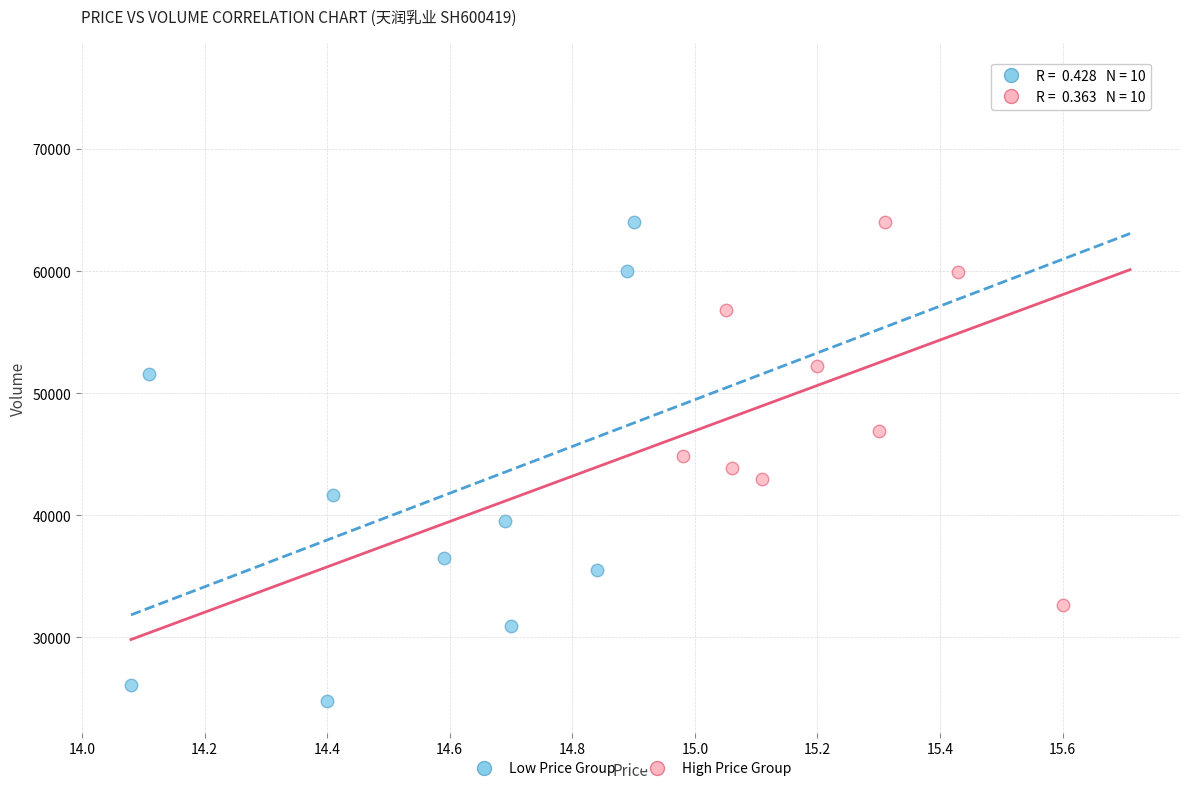

Which series reaches the minimum Y coordinate?

Low Price Group